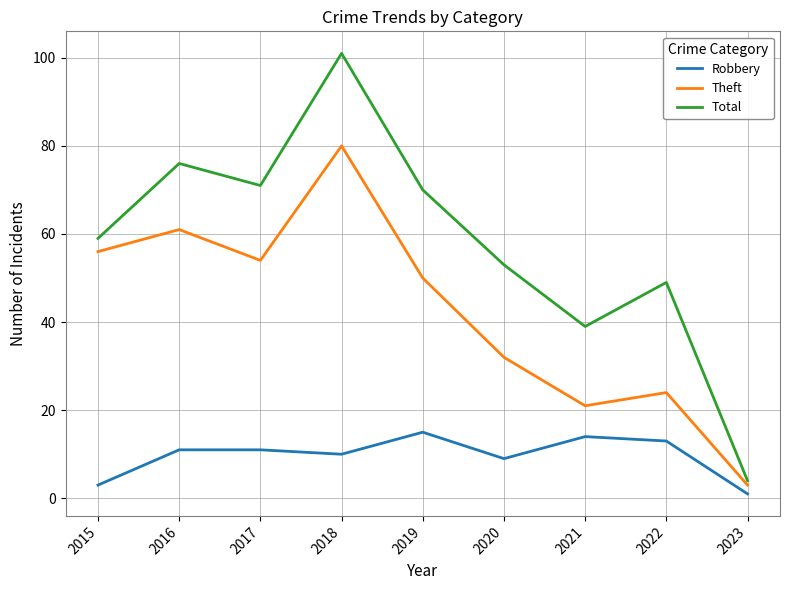

List the series in order of their overall mean, lowest first.

Robbery, Theft, Total